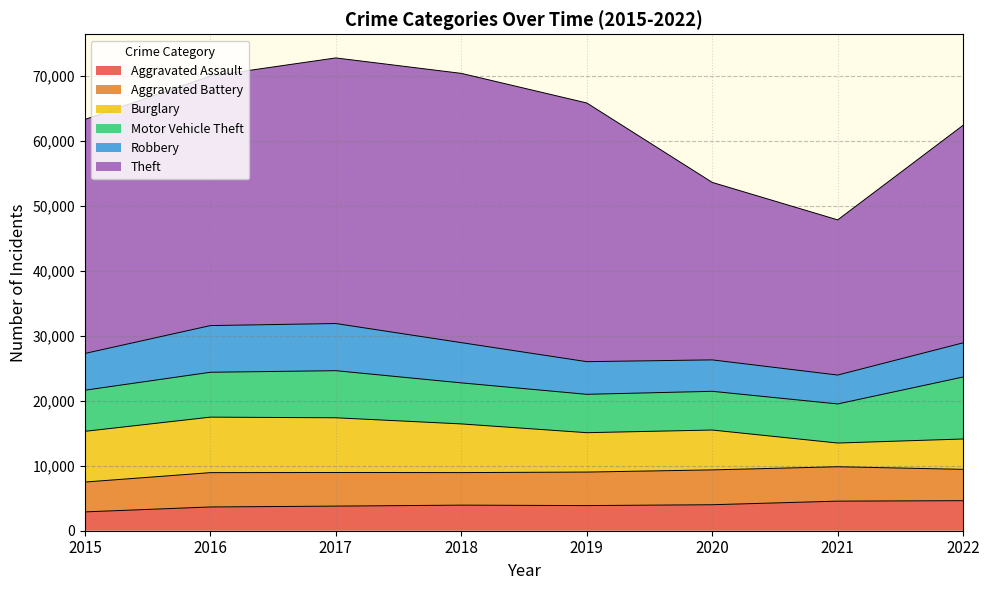

At which category does Aggravated Battery reach its first local valley?

2018